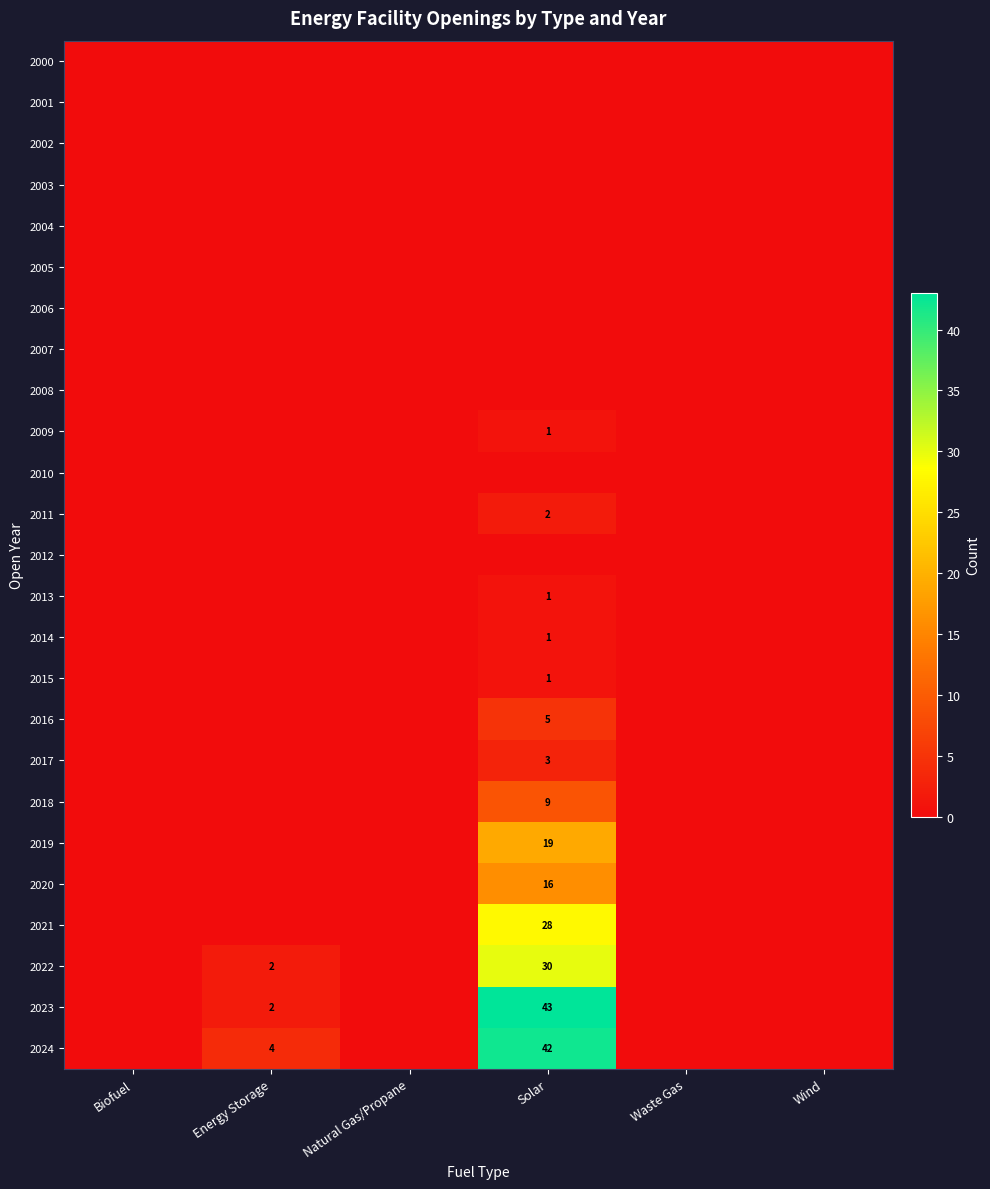

At Wind, list the series in order from largest to smallest.

2000, 2001, 2002, 2003, 2004, 2005, 2006, 2007, 2008, 2009, 2010, 2011, 2012, 2013, 2014, 2015, 2016, 2017, 2018, 2019, 2020, 2021, 2022, 2023, 2024